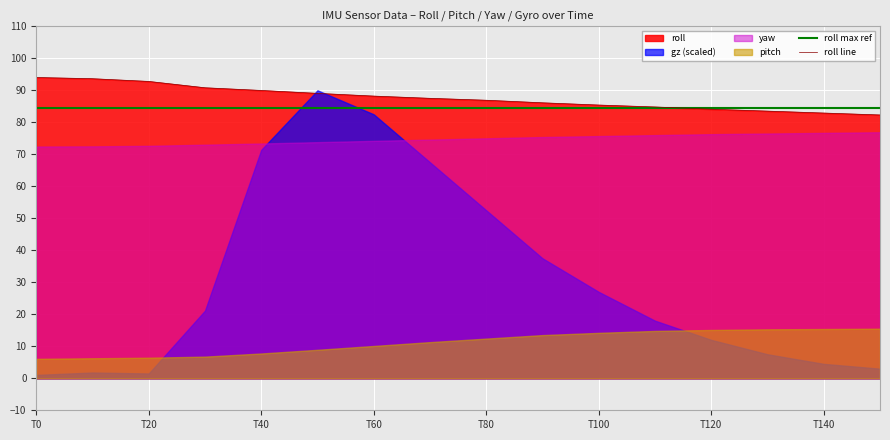

Is the value of roll max ref at T140 greater than the value of roll line at T0?

No